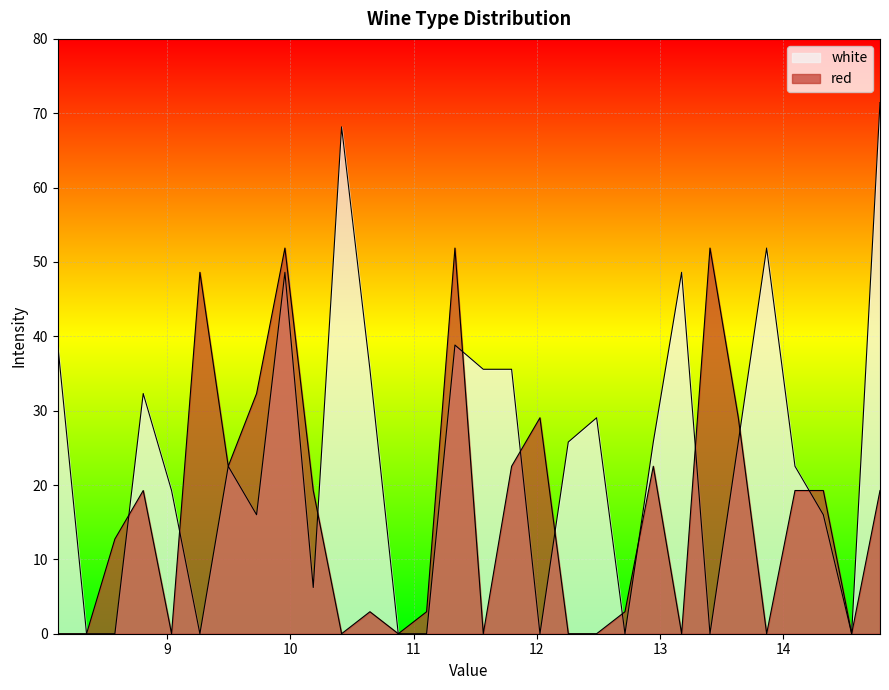

Which series has the widest spread of values?

white